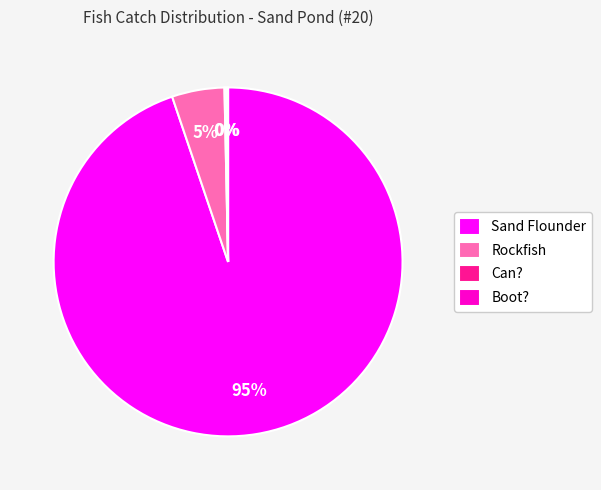

True or false: Rockfish accounts for 11% of the total.

False